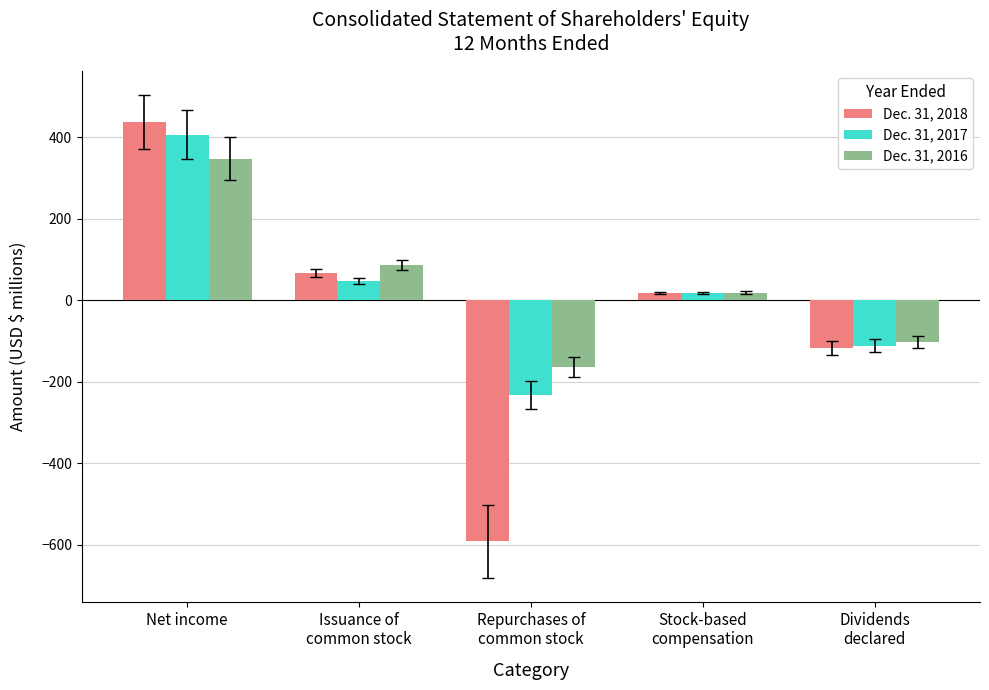

Rank the series at Net income from highest to lowest value.

Dec. 31, 2018, Dec. 31, 2017, Dec. 31, 2016